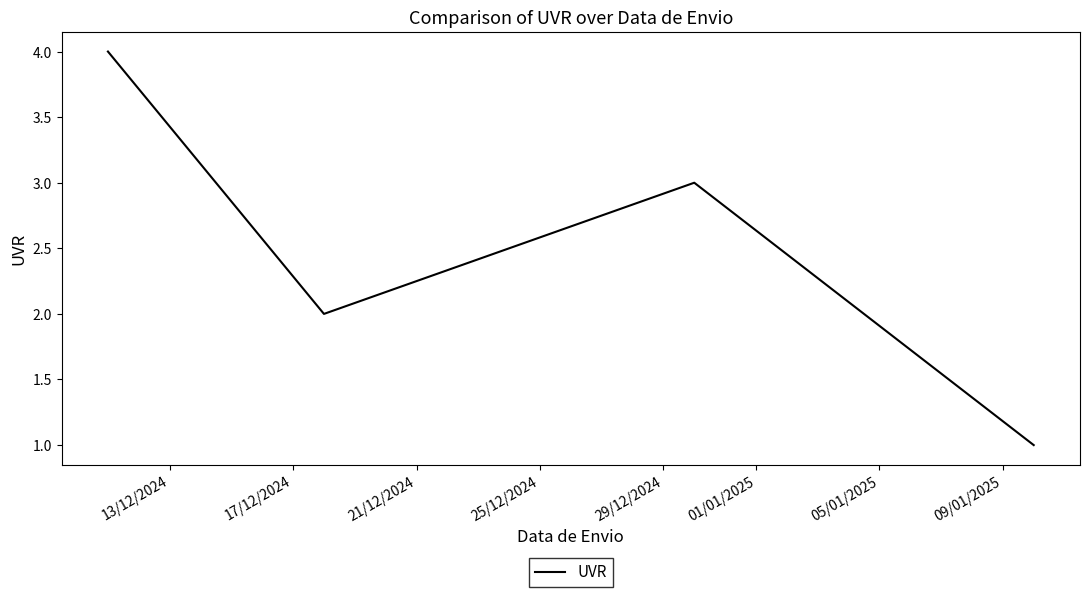

What is the sum of all values?

10